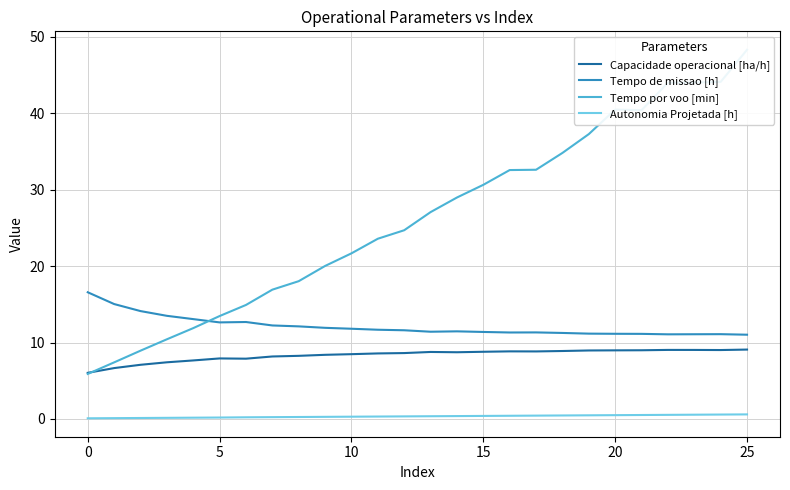

At which label does Tempo de missao [h] reach its minimum?

25